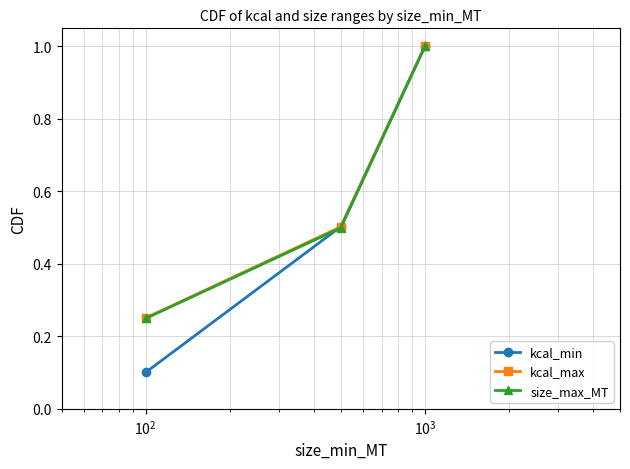

What is the greatest value displayed?

1.0